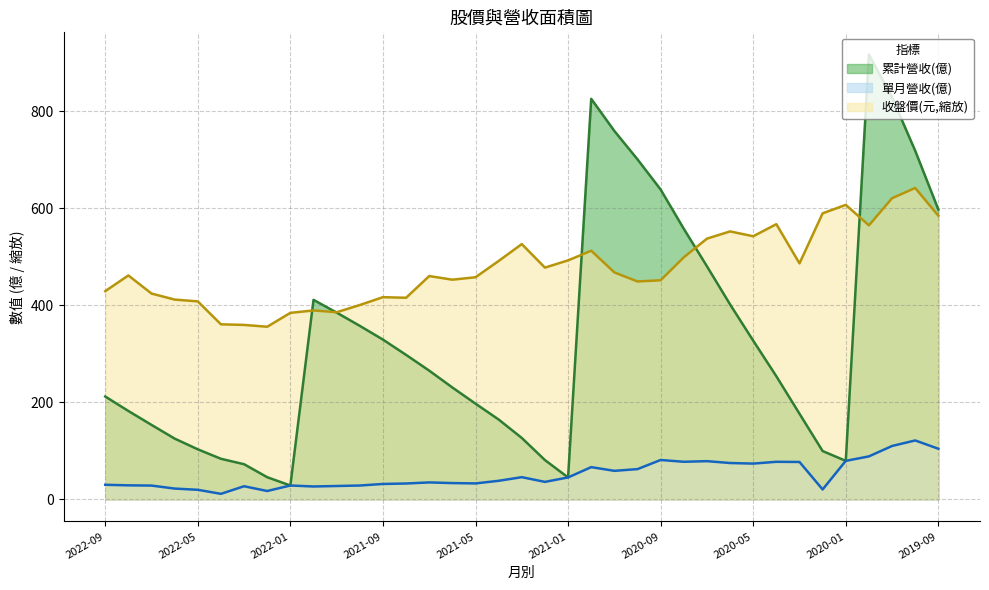

What is the difference between the 累計營收(億) values at 2022-04 and 2022-01?

55.0